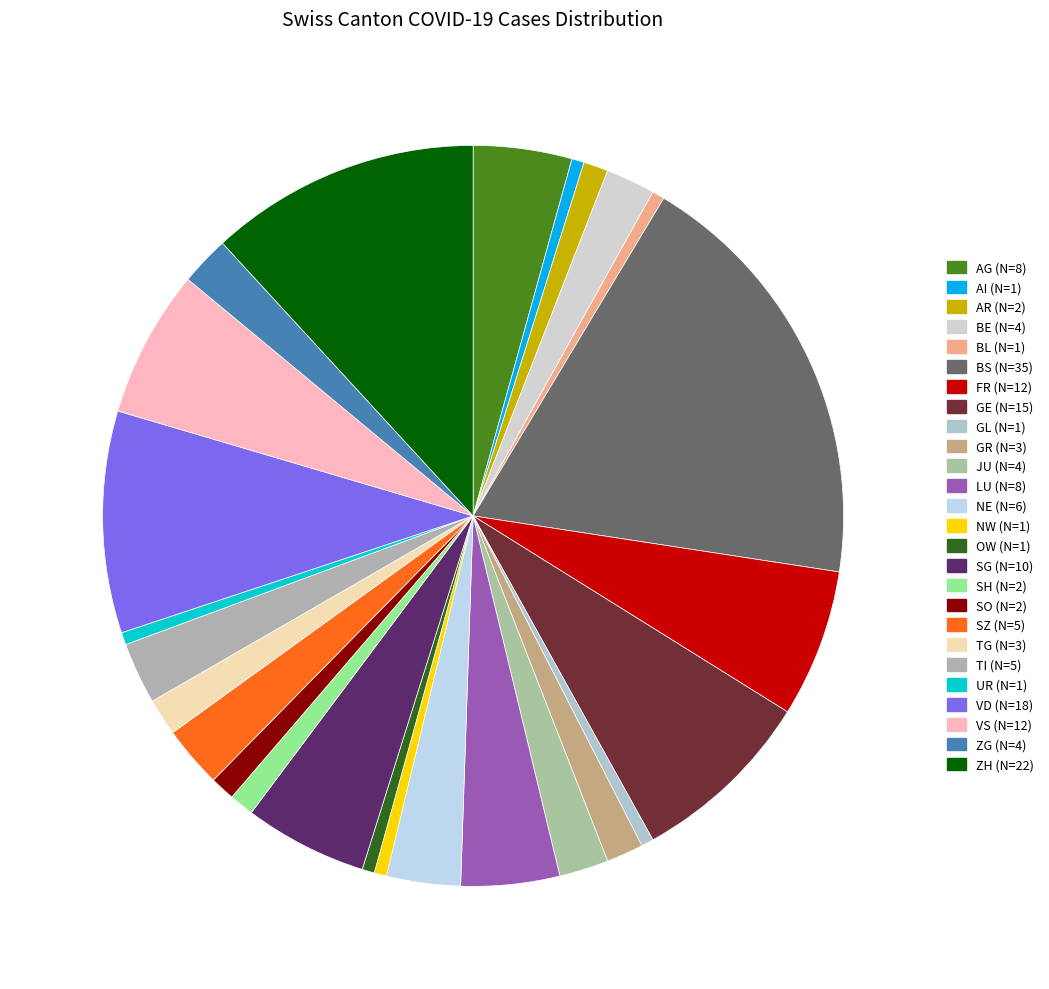

To the nearest percent, what is the combined percentage of GR and VD?

11%